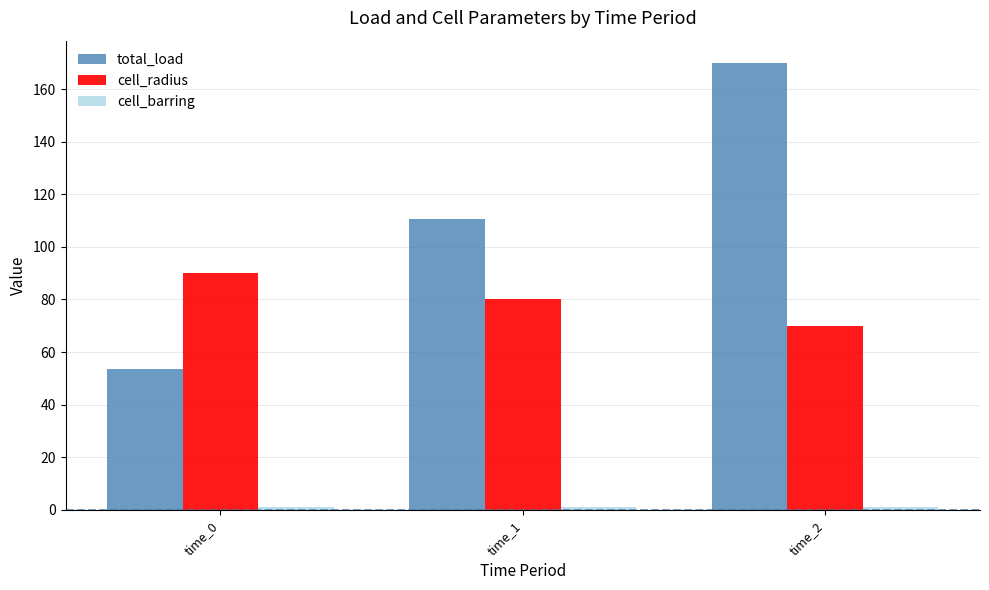

The total_load series shows 78.7 at time_0. True or false?

False